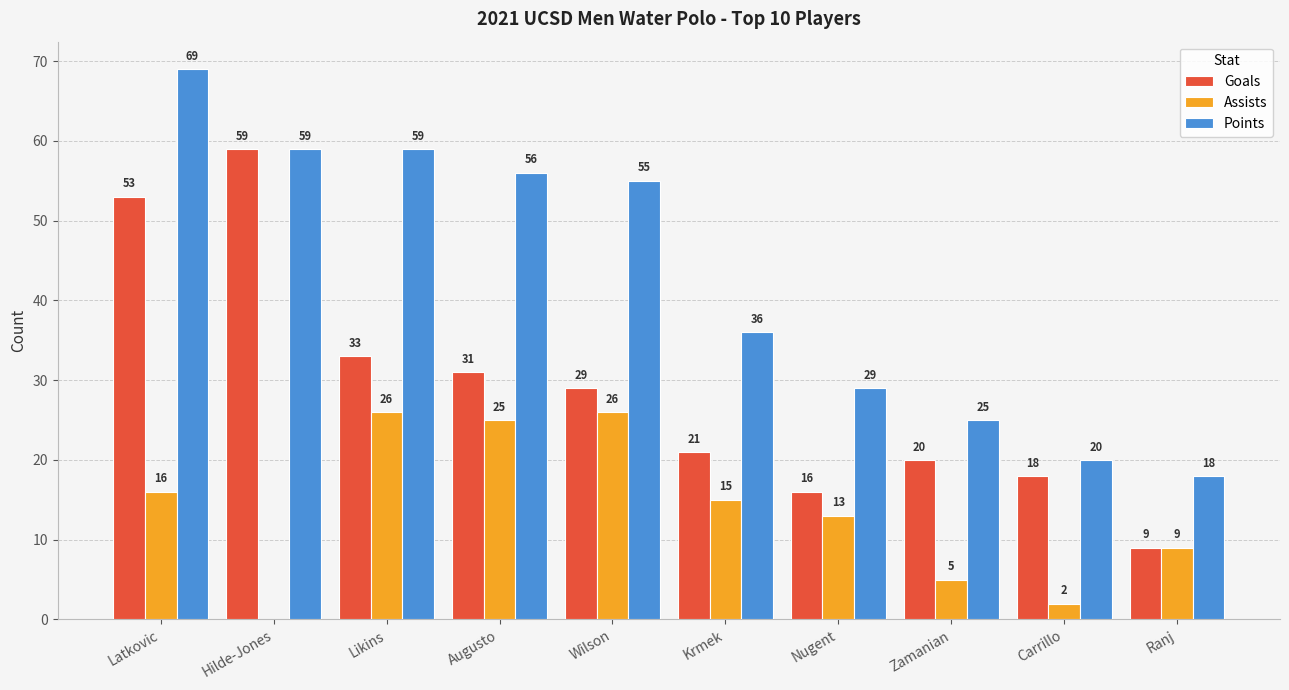

The value of Points at Wilson is 55. True or false?

True